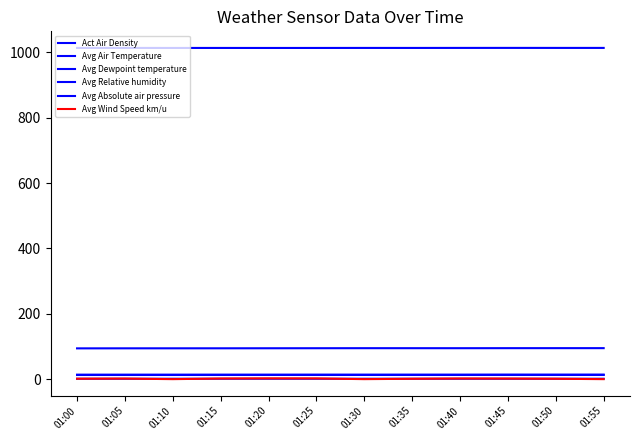

At which label does Avg Dewpoint temperature reach its peak?

01:55